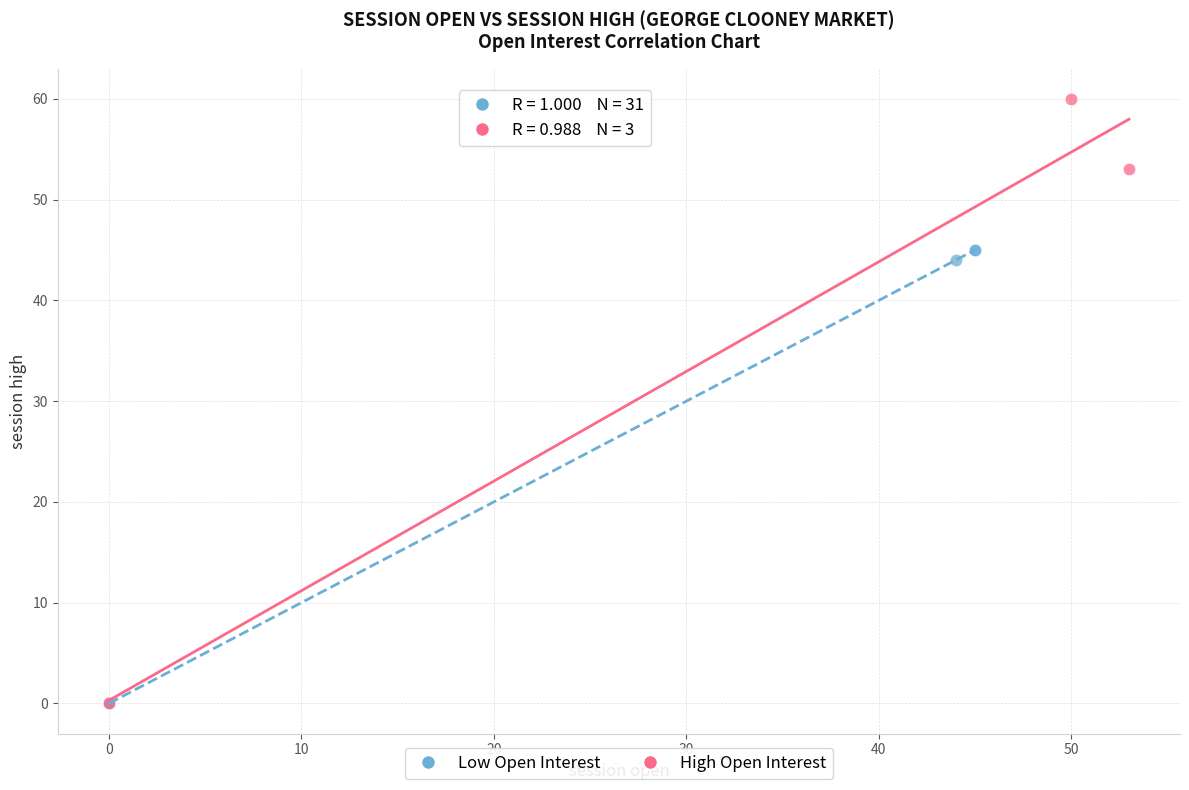

Which series reaches the maximum Y coordinate?

High Open Interest